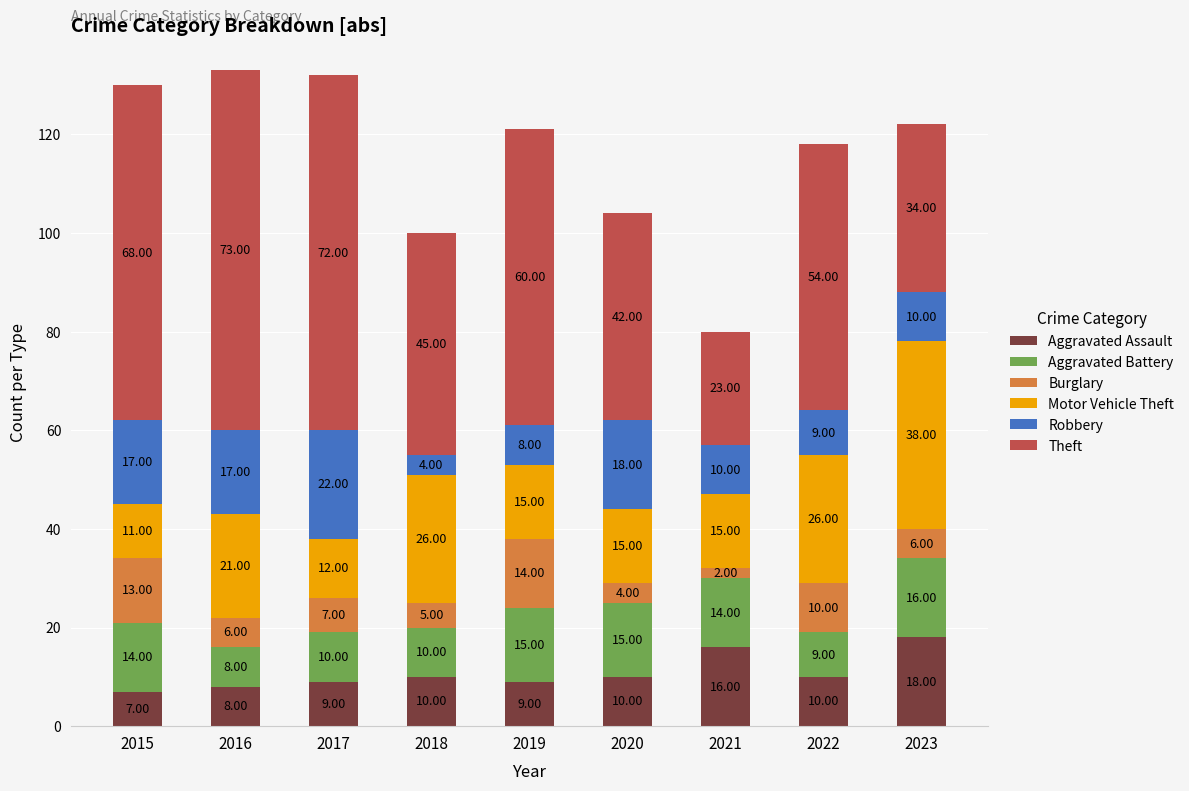

What is the total value across all series at 2022?

118